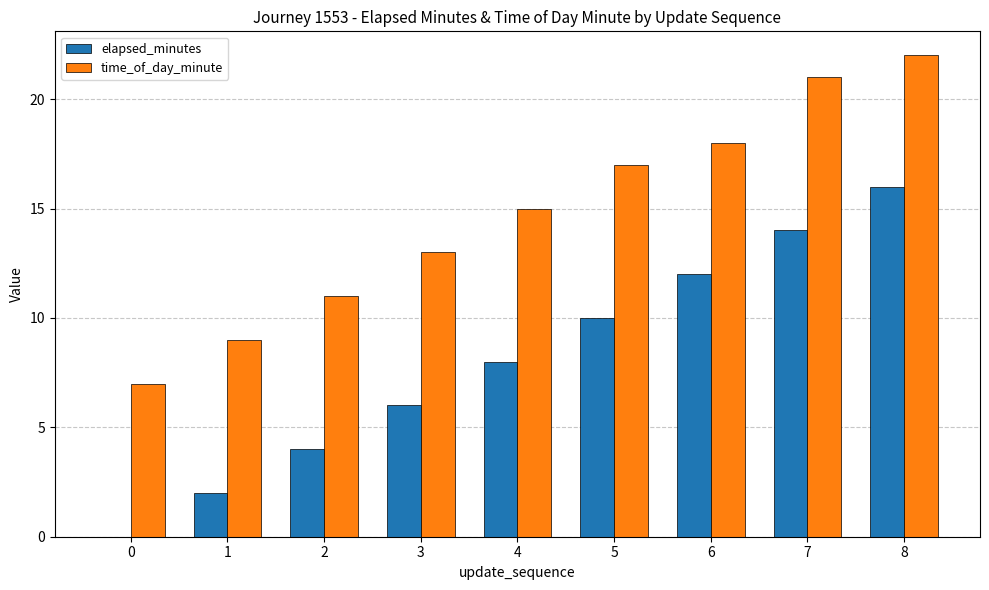

How many elapsed_minutes values are between 4 and 12?

5